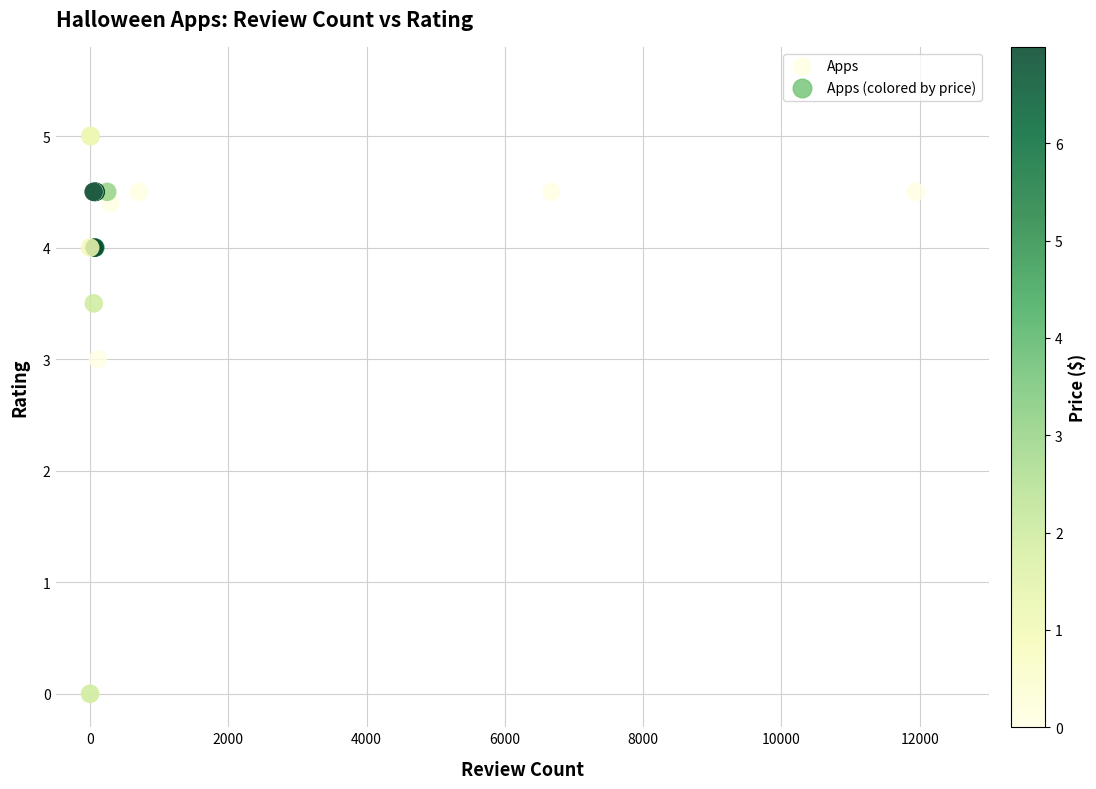

What Y value in the scatter plot is closest to 2?

3.0